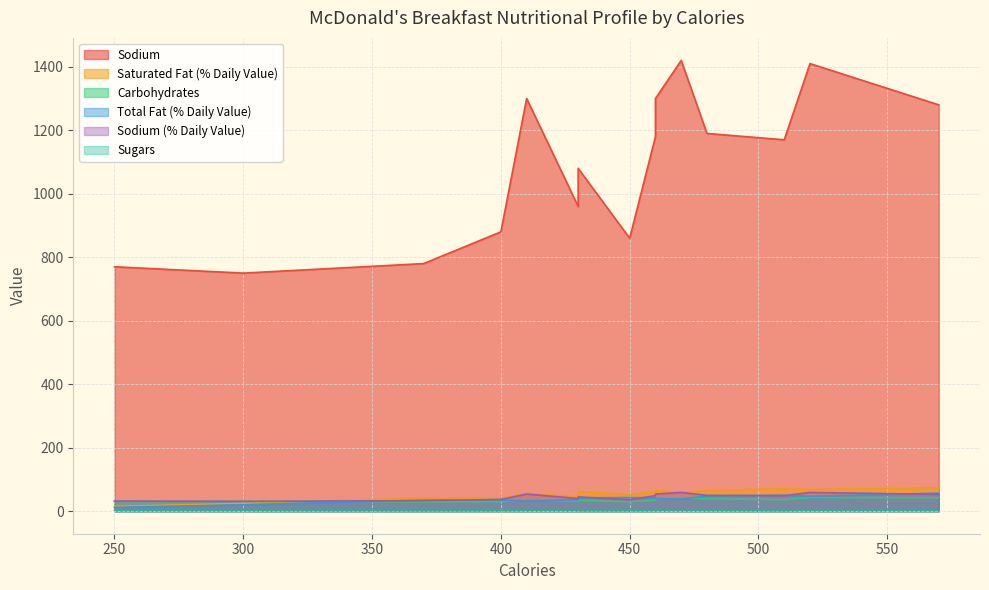

What is the label of the 15th point from the right?

300